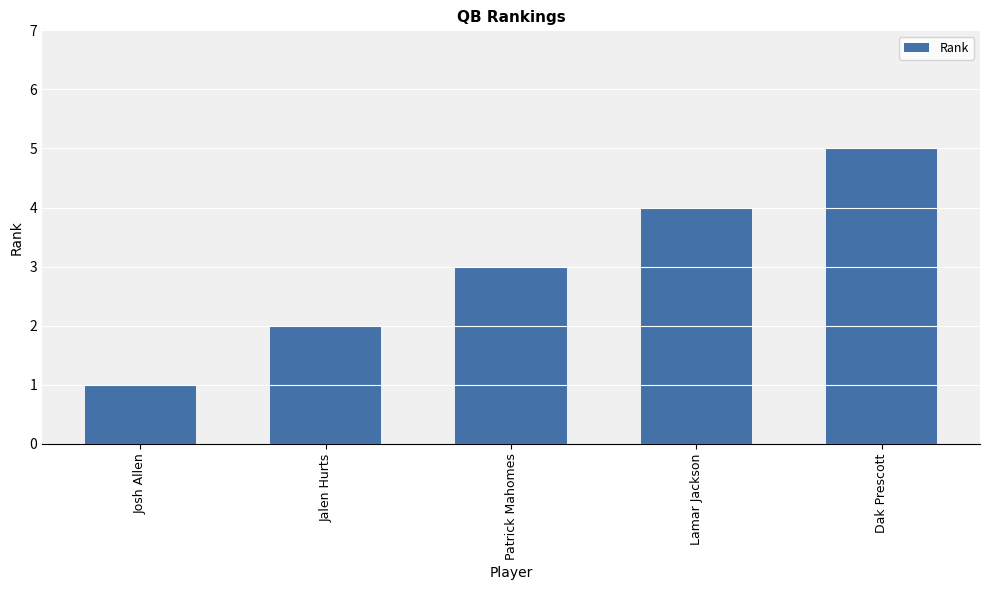

What is the difference between the maximum and minimum values?

4